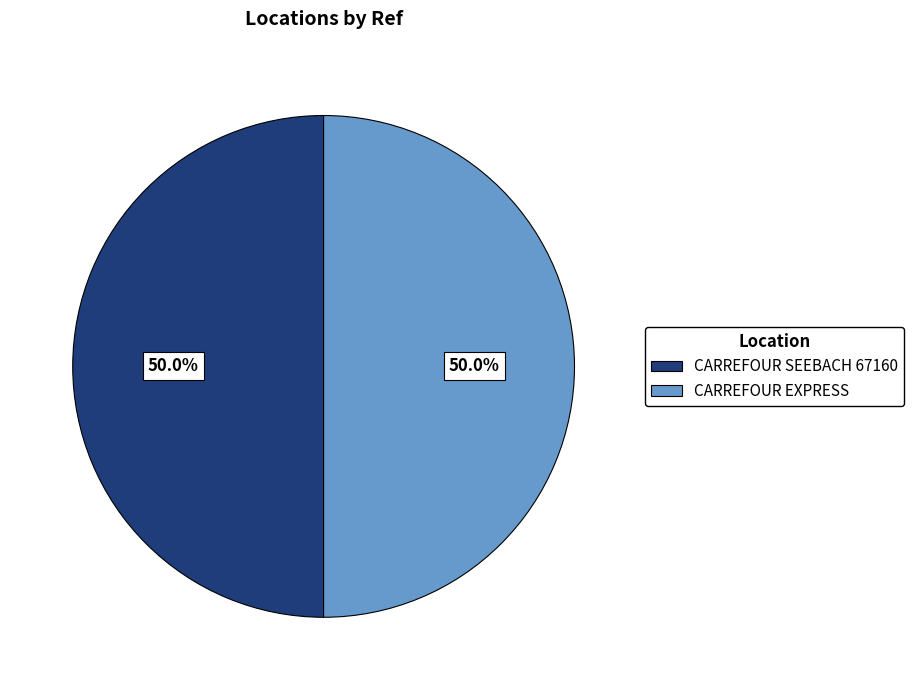

To the nearest percent, what portion does CARREFOUR SEEBACH 67160 represent?

50%